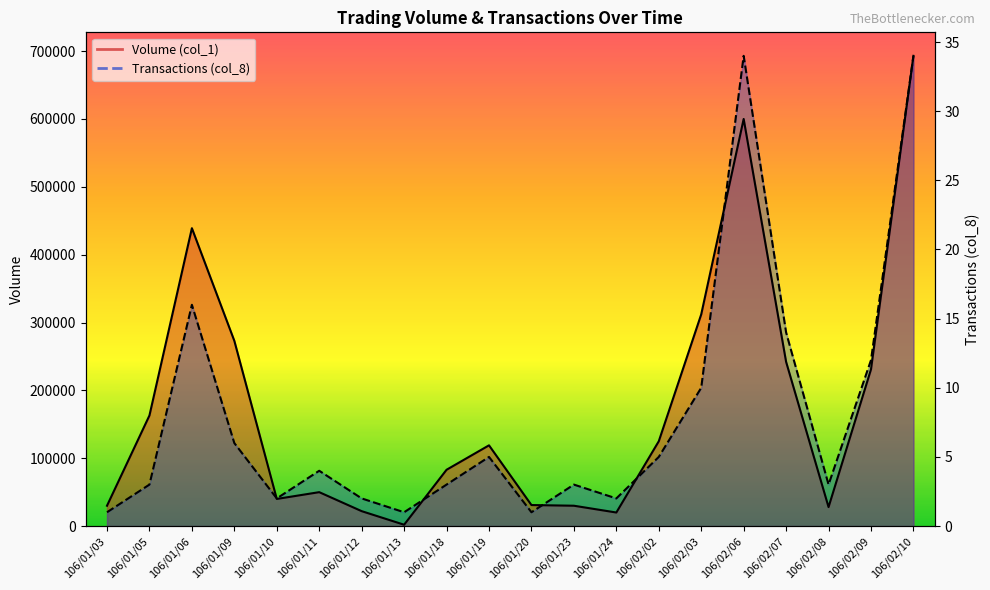

What is the maximum value shown in the chart?

693000.0